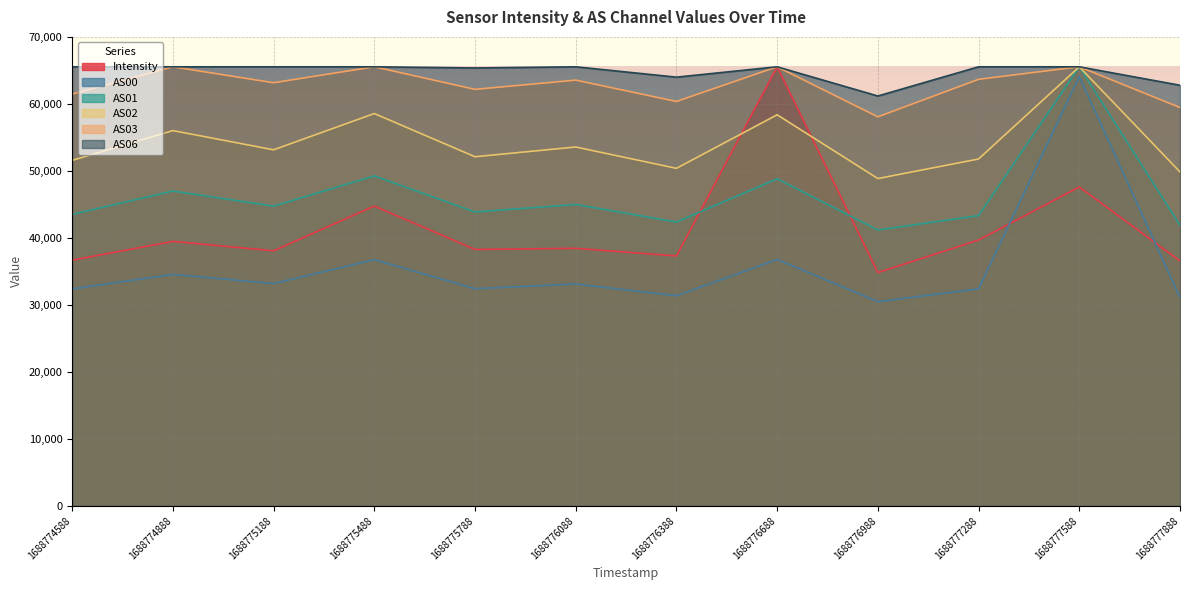

What is the difference between the highest and lowest values at 1688776688?

28751.0